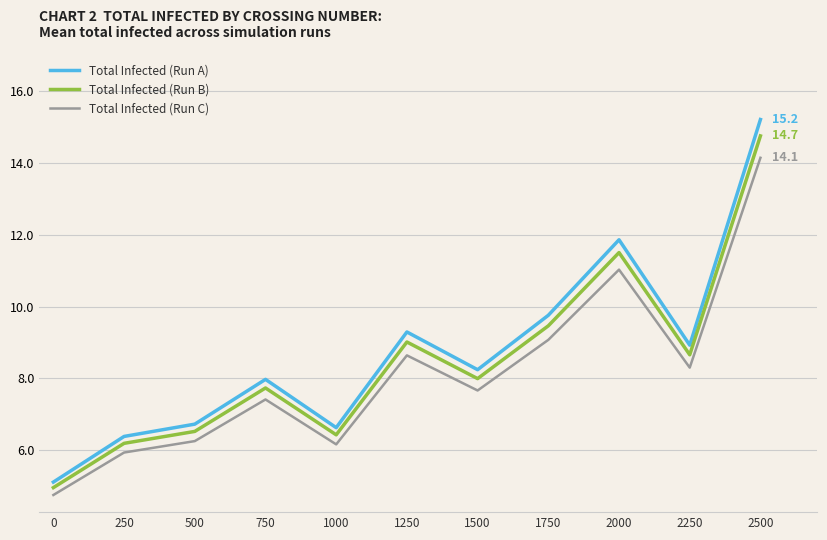

Read the Total Infected (Run C) value at 2500.

14.1